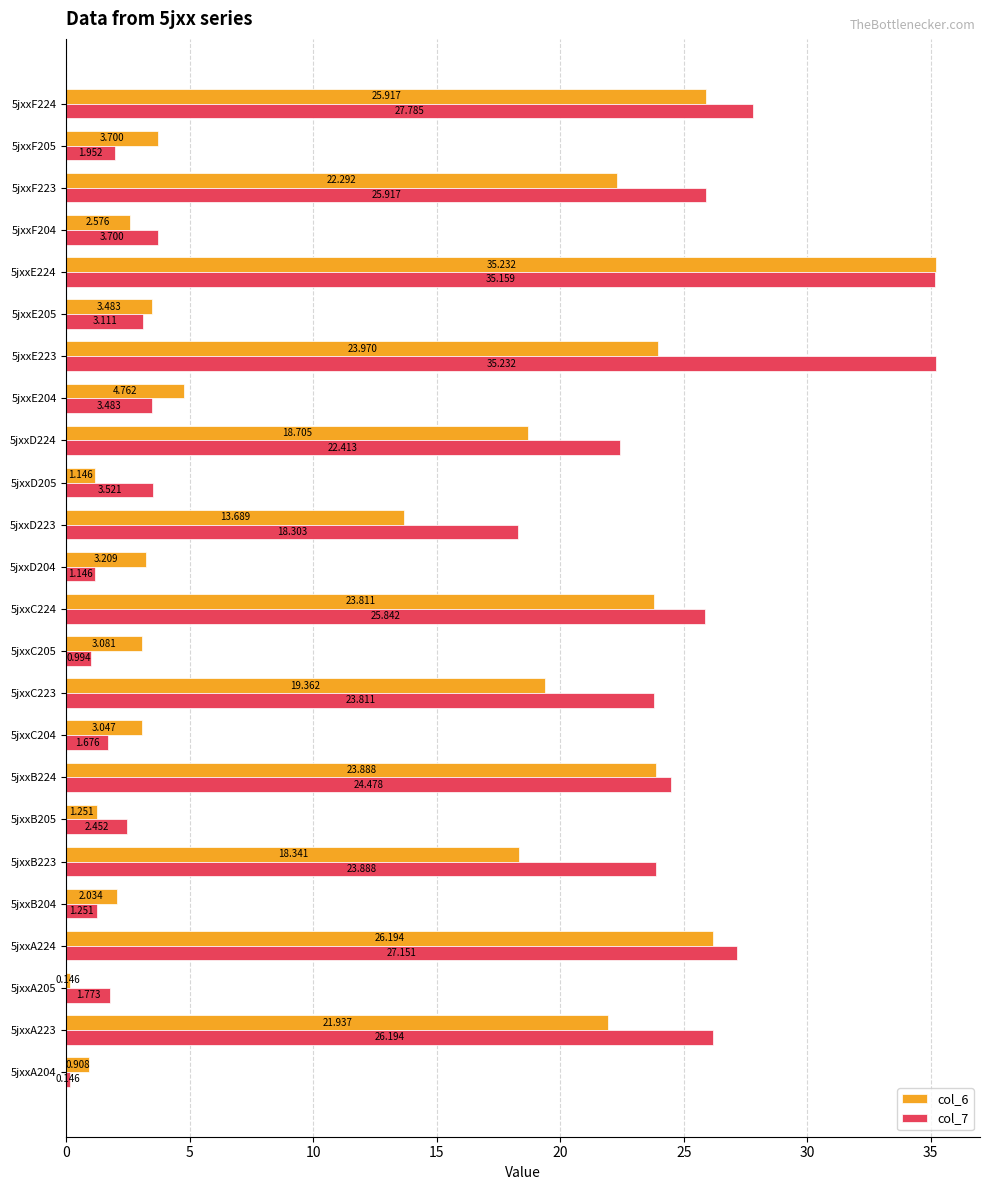

How many series are shown in this chart?

2